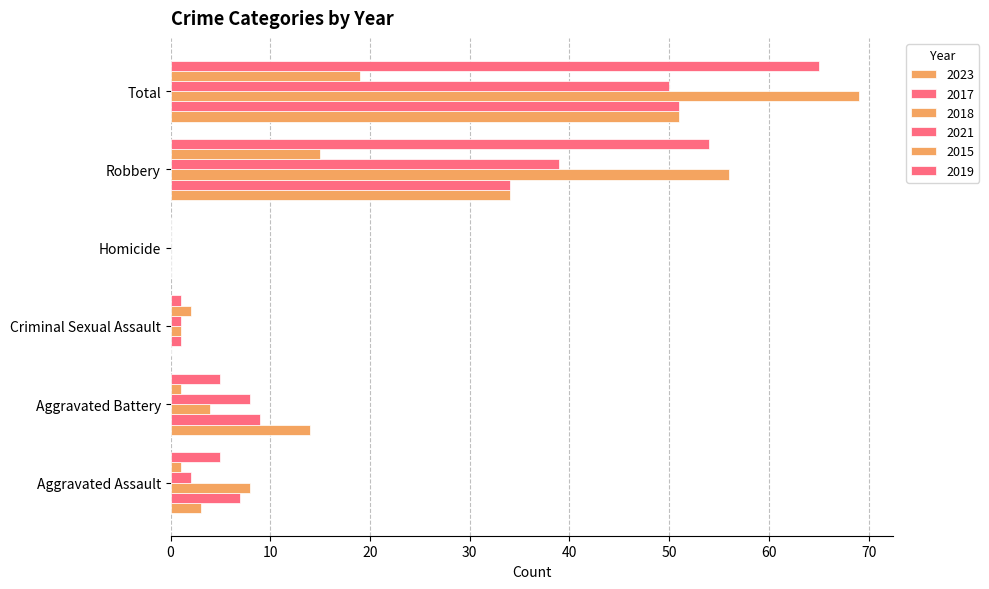

True or false: 2021 has a value of 2 at Aggravated Assault.

True